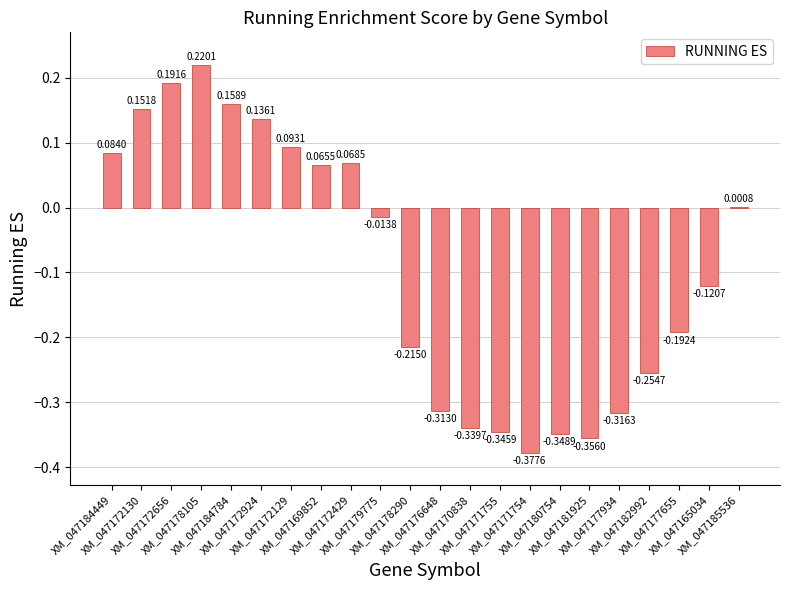

Are the bars grouped side by side (vs. stacked)?

No